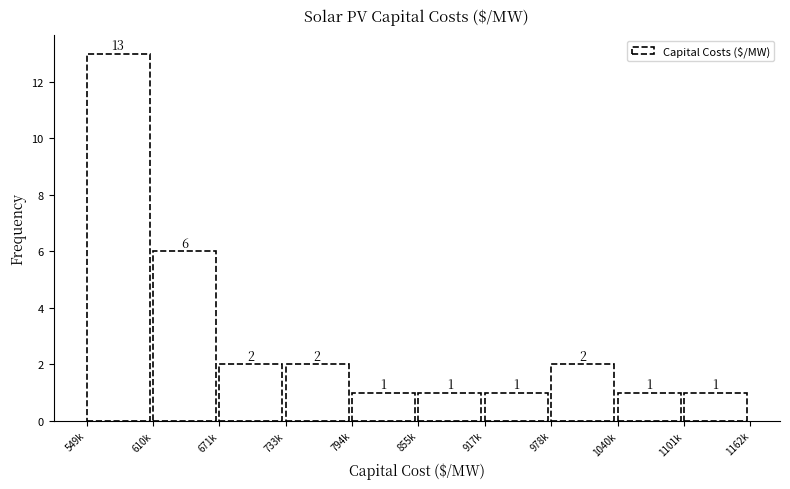

Reading left to right, transcribe all the data shown in this chart.

13	6	2	2	1	1	1	2	1	1